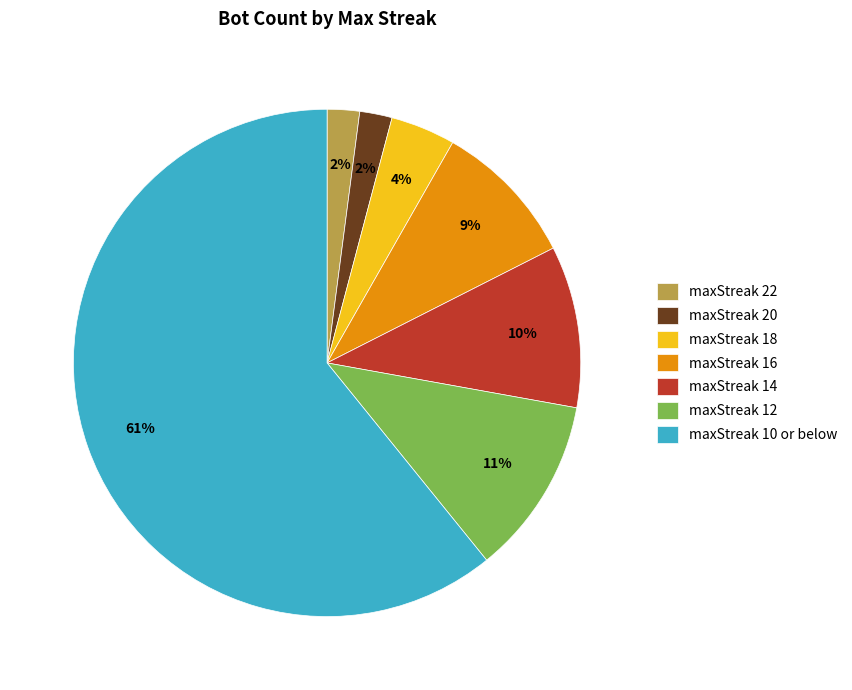

Do maxStreak 14 and maxStreak 12 together represent more than half of the pie?

No